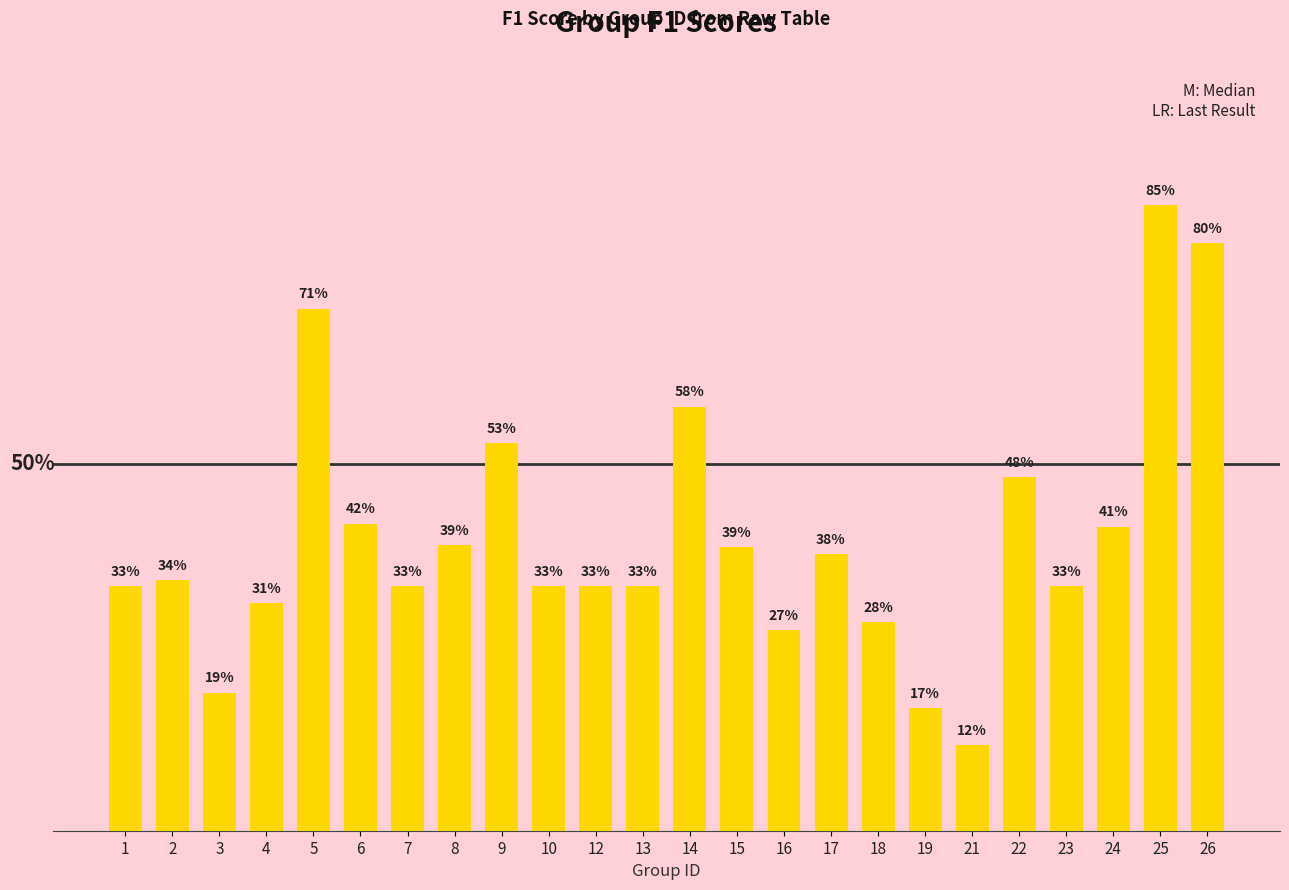

The chart shows a value of 0.3 at 23. True or false?

True